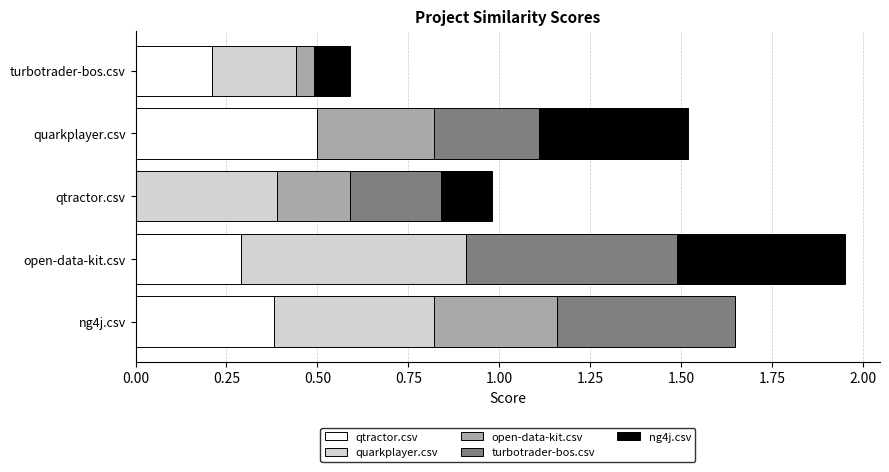

What is the sum of all qtractor.csv values?

1.4